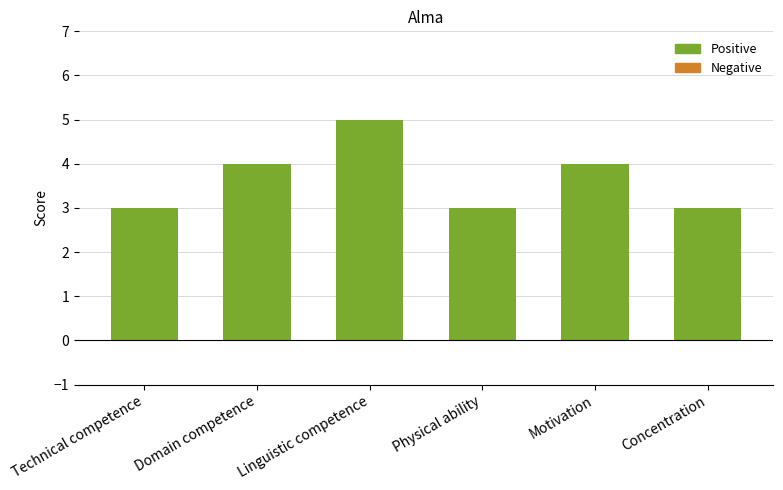

Is it true that the value at Technical competence is 3?

True